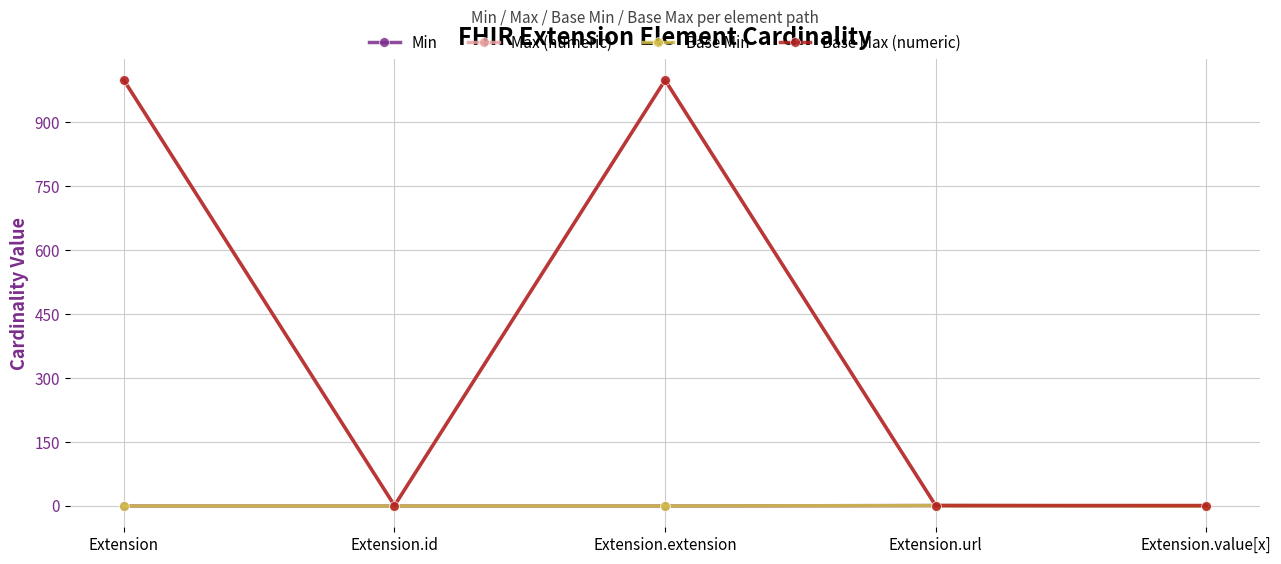

What is the label of the 5th point from the left?

Extension.value[x]